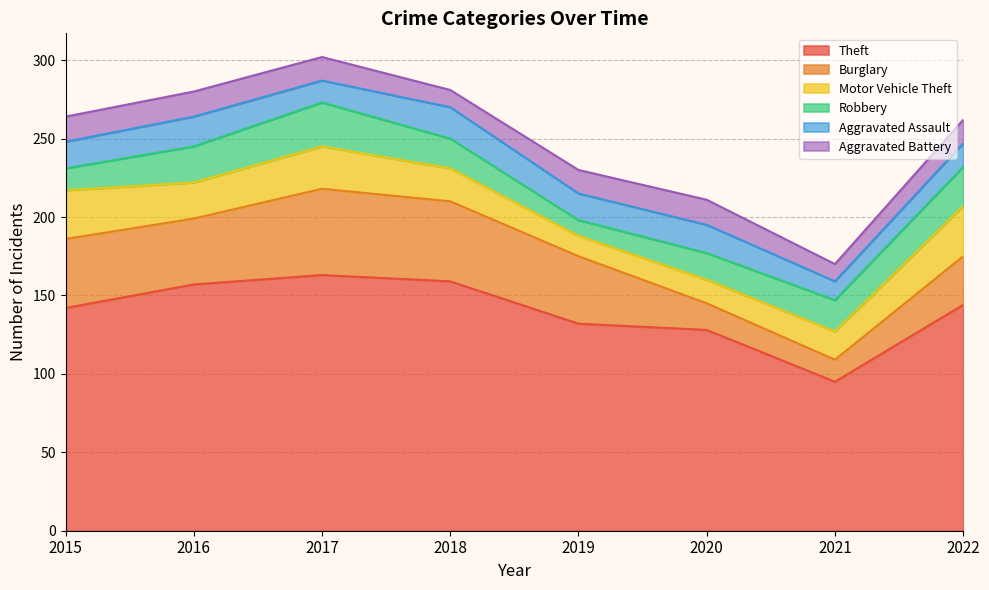

Is the value of Theft at 2021 greater than the value of Motor Vehicle Theft at 2019?

Yes